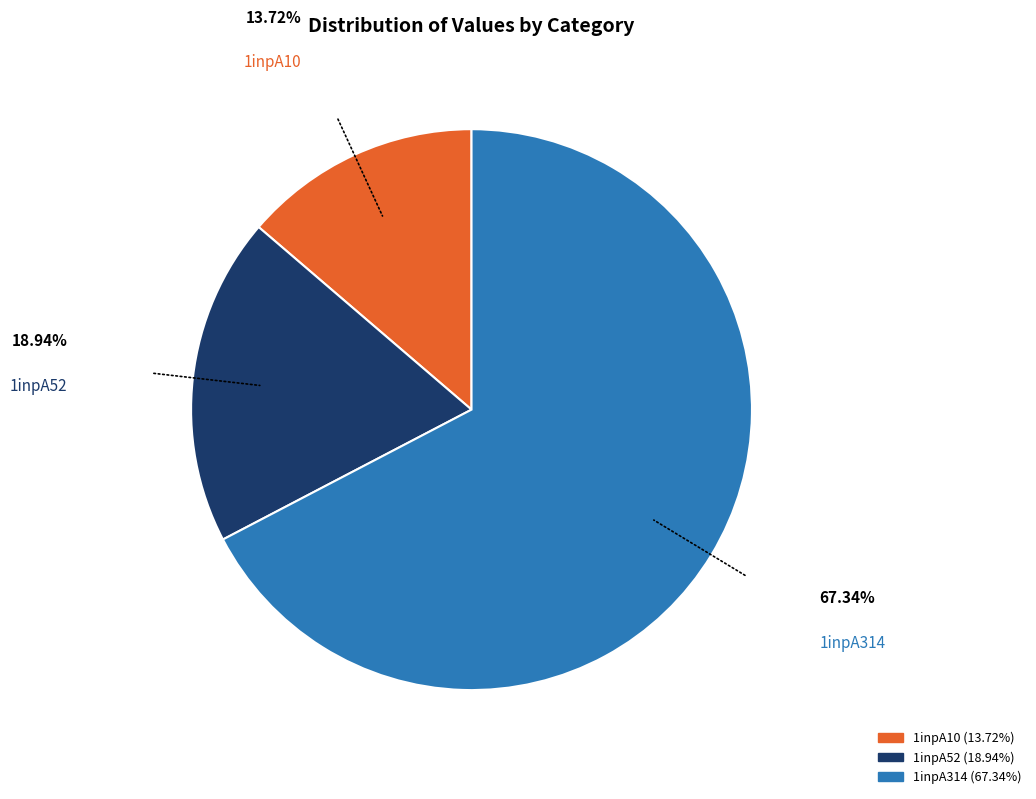

Which category has the biggest portion of the pie?

1inpA314